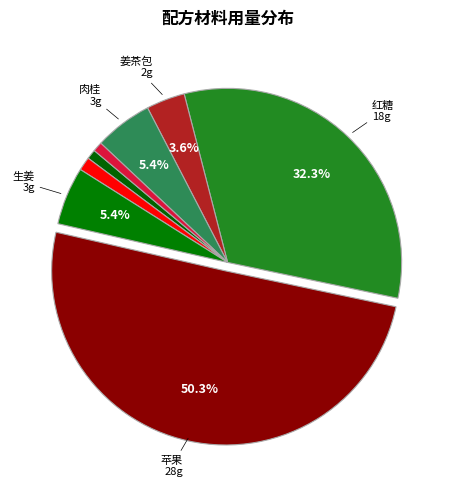

Which slice is the largest?

苹果